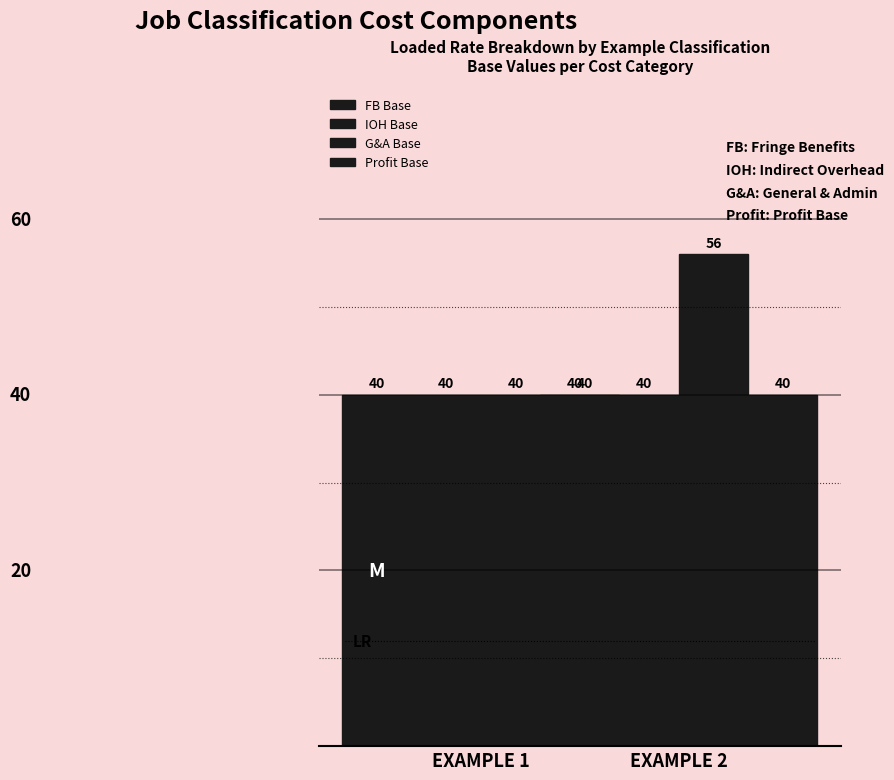

What are all the series names shown in the legend?

FB Base, IOH Base, G&A Base, Profit Base